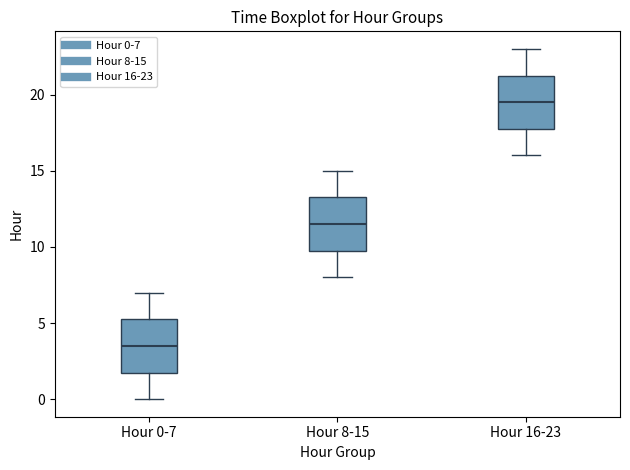

Which box has the highest median line?

Hour 16-23